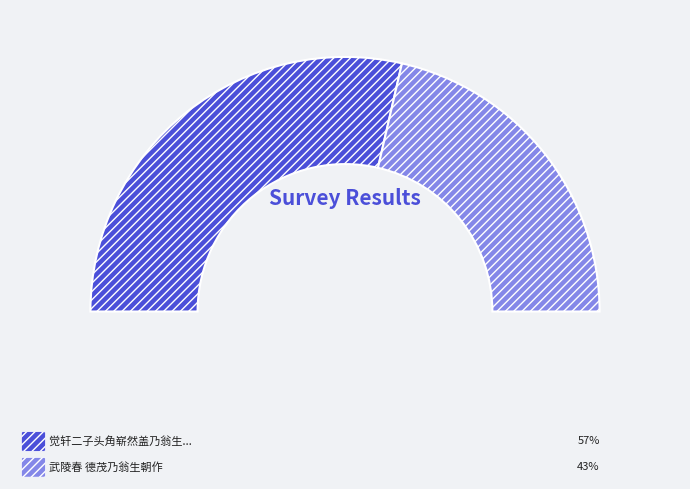

Combined, what portion of the pie is 觉轩二子头角崭然盖乃翁生平积德设施所致因作数语颂之 and 武陵春 德茂乃翁生朝作?

100.0%